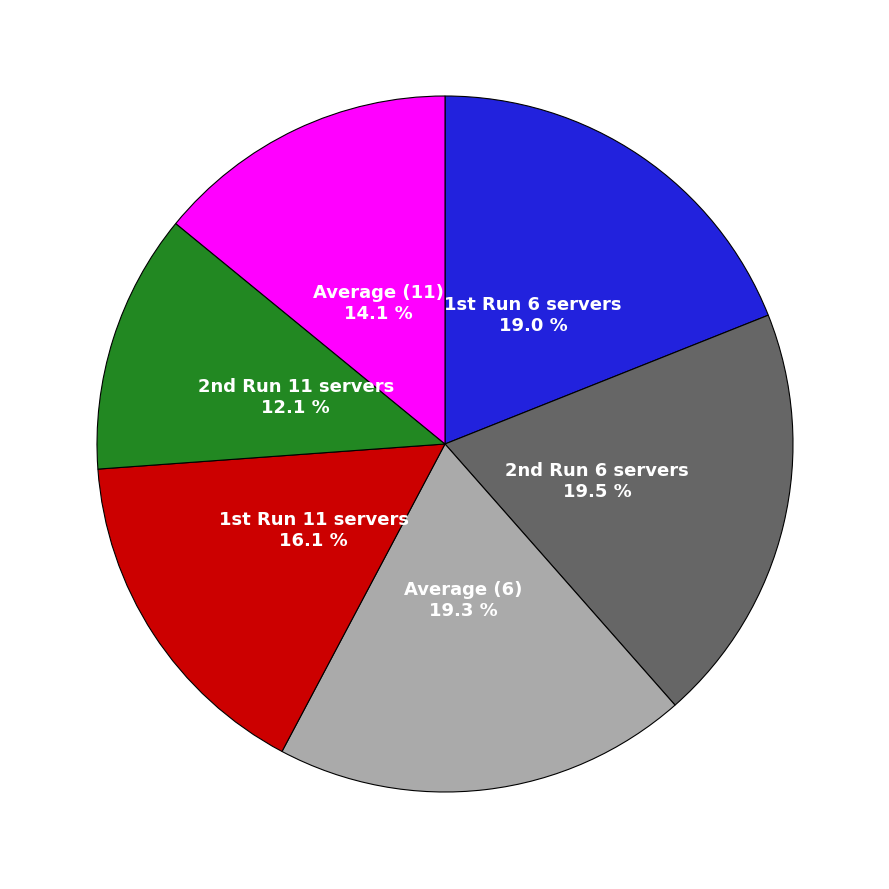

Is there any slice that represents more than half of the pie?

No